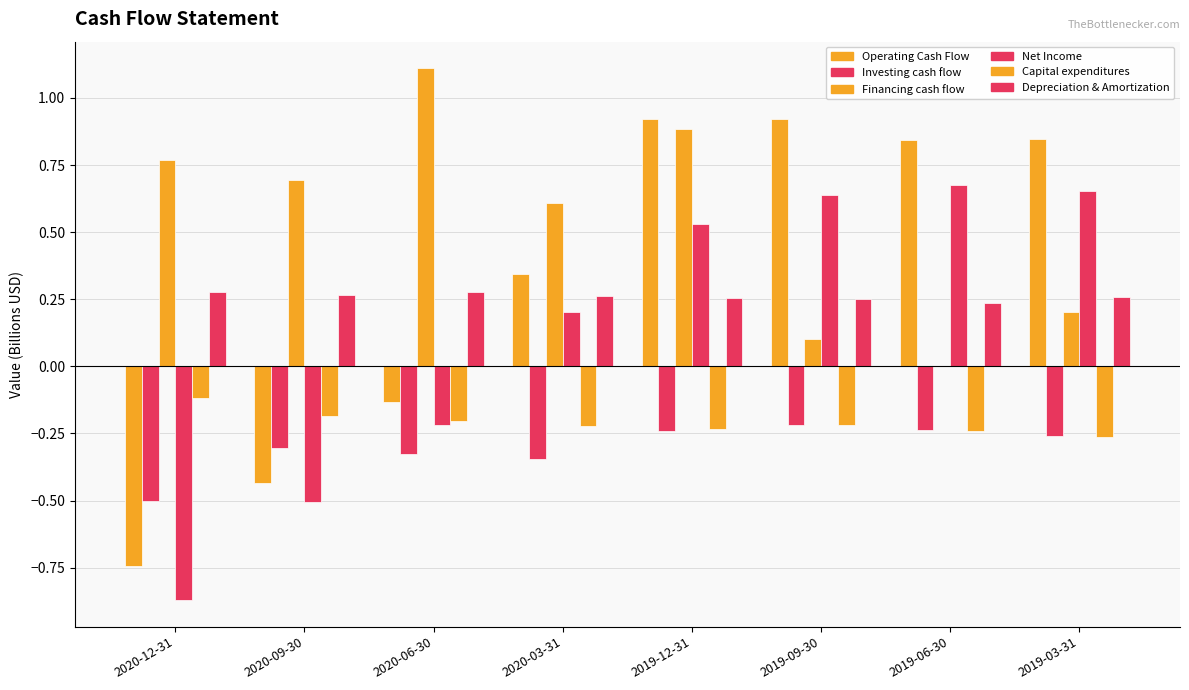

Reading left to right, extract all data points from this chart.

Operating Cash Flow: -0.7	-0.4	-0.1	0.3	0.9	0.9	0.8	0.8
Investing cash flow: -0.5	-0.3	-0.3	-0.3	-0.2	-0.2	-0.2	-0.3
Financing cash flow: 0.8	0.7	1.1	0.6	0.9	0.1	0.0	0.2
Net Income: -0.9	-0.5	-0.2	0.2	0.5	0.6	0.7	0.7
Capital expenditures: -0.1	-0.2	-0.2	-0.2	-0.2	-0.2	-0.2	-0.3
Depreciation & Amortization: 0.3	0.3	0.3	0.3	0.3	0.2	0.2	0.3